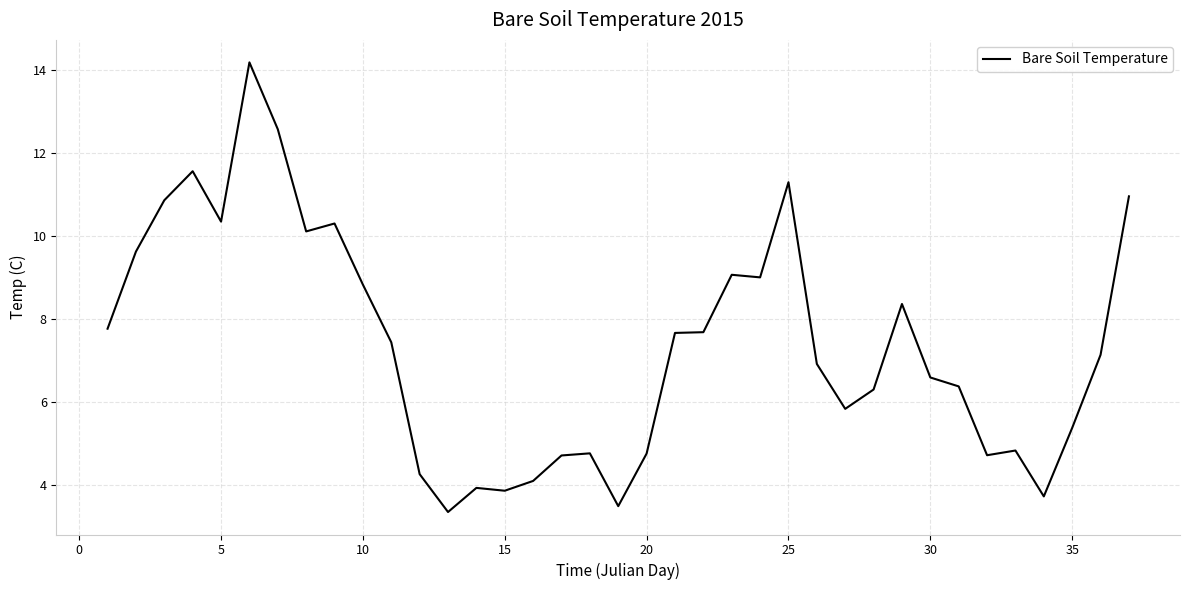

What is the minimum value shown in the chart?

3.4